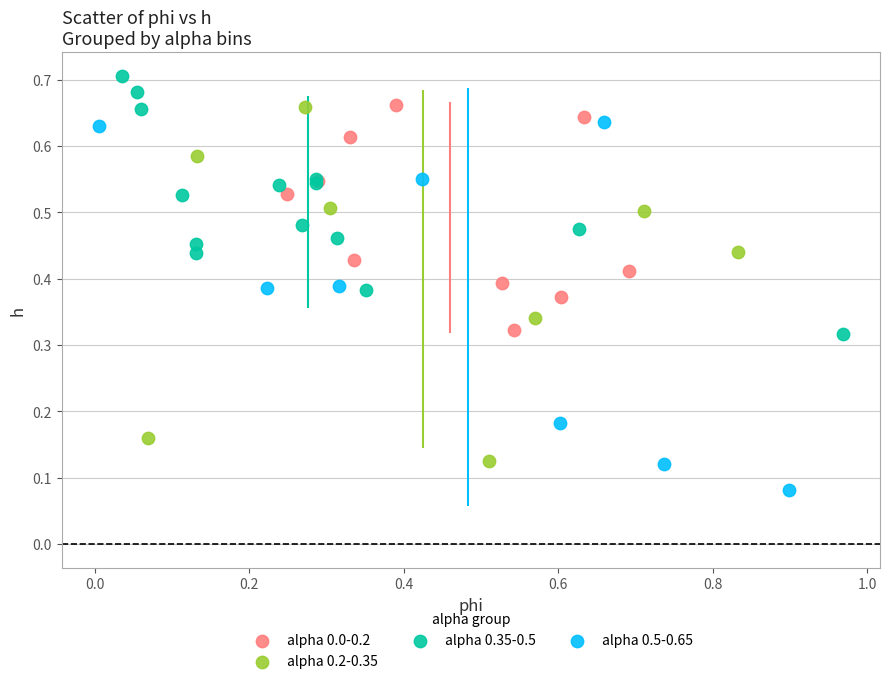

Which series contains the highest Y value?

alpha 0.35-0.5